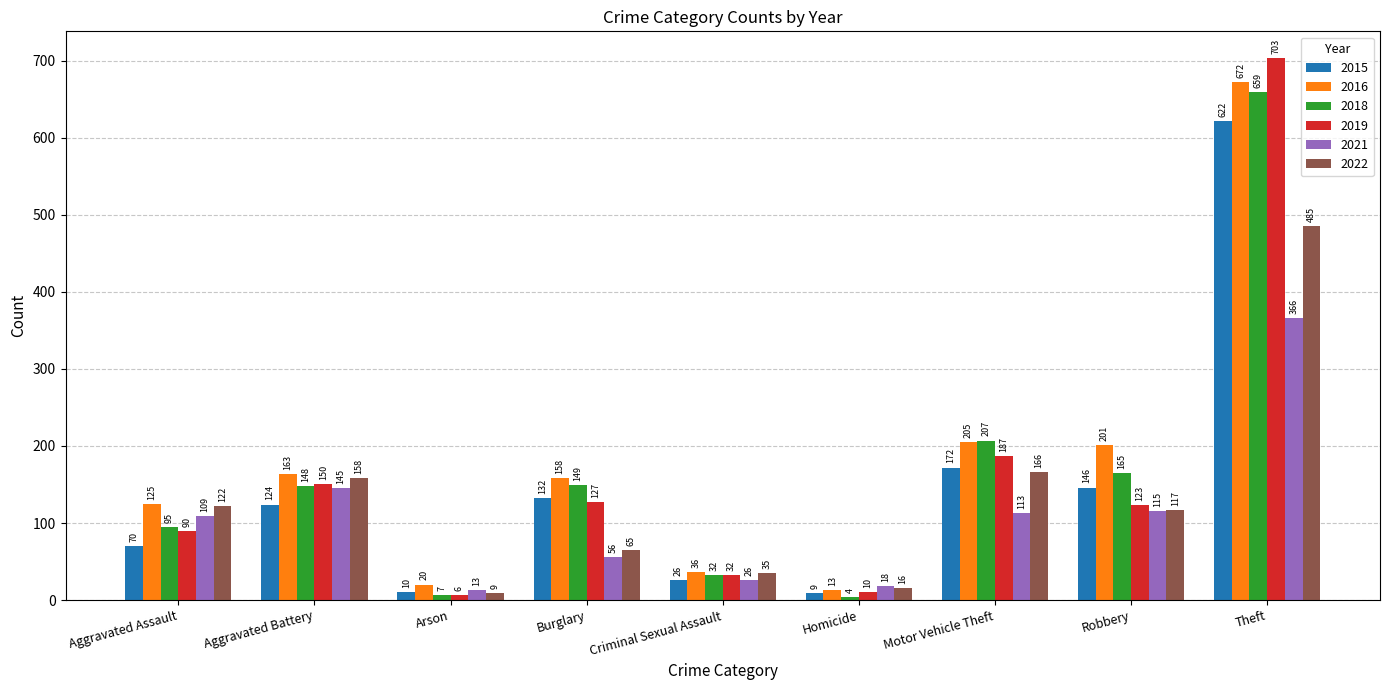

How many bars are there in each group?

6